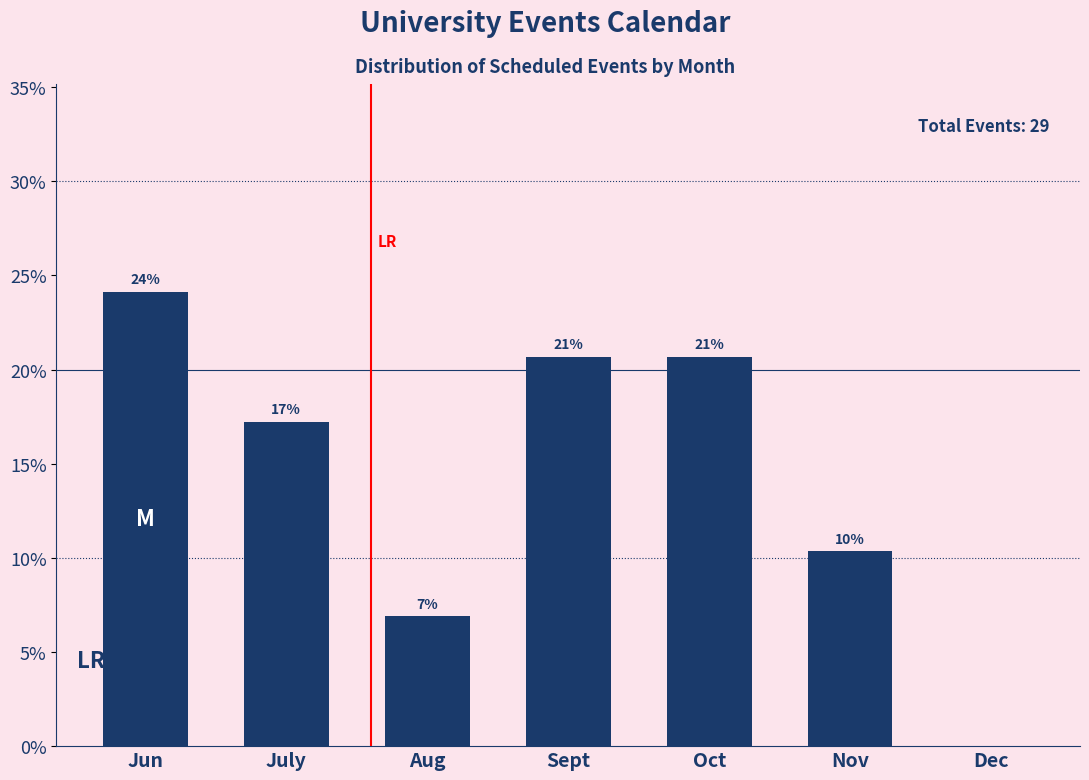

Are the bars horizontal?

No